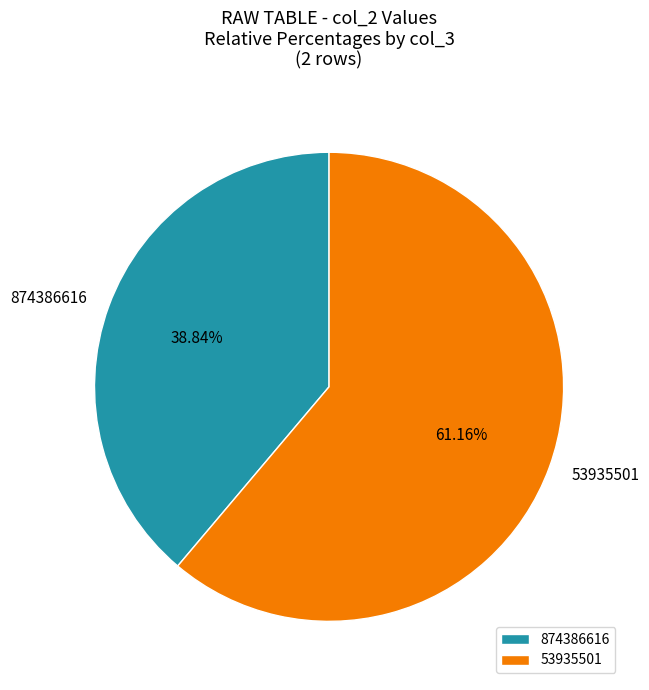

What percentage is the 53935501 slice, to the nearest percent?

61%